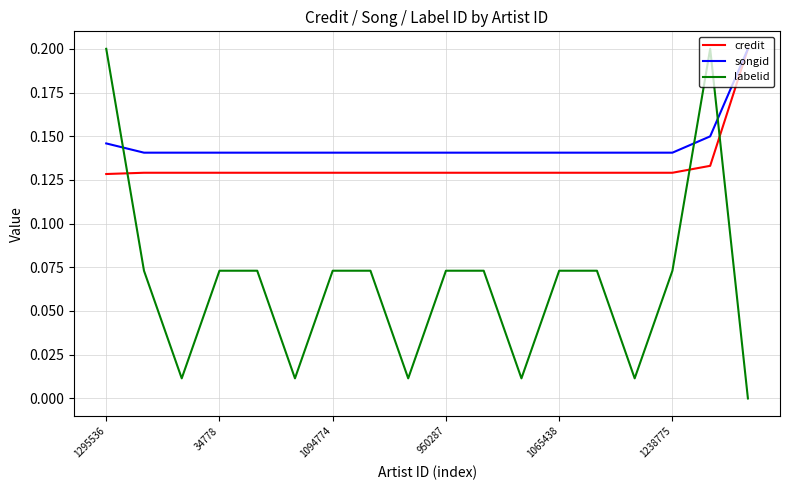

How many times do songid and labelid cross each other?

3